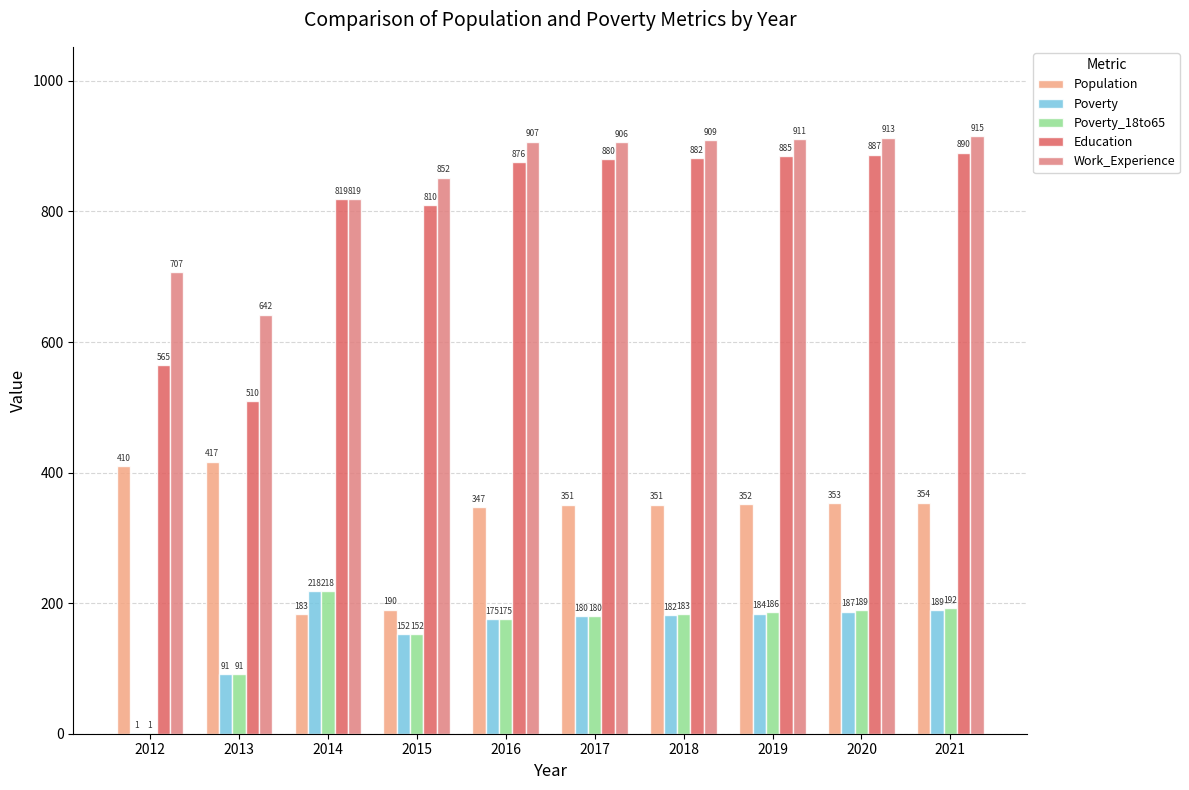

Are the bars grouped side by side (vs. stacked)?

Yes